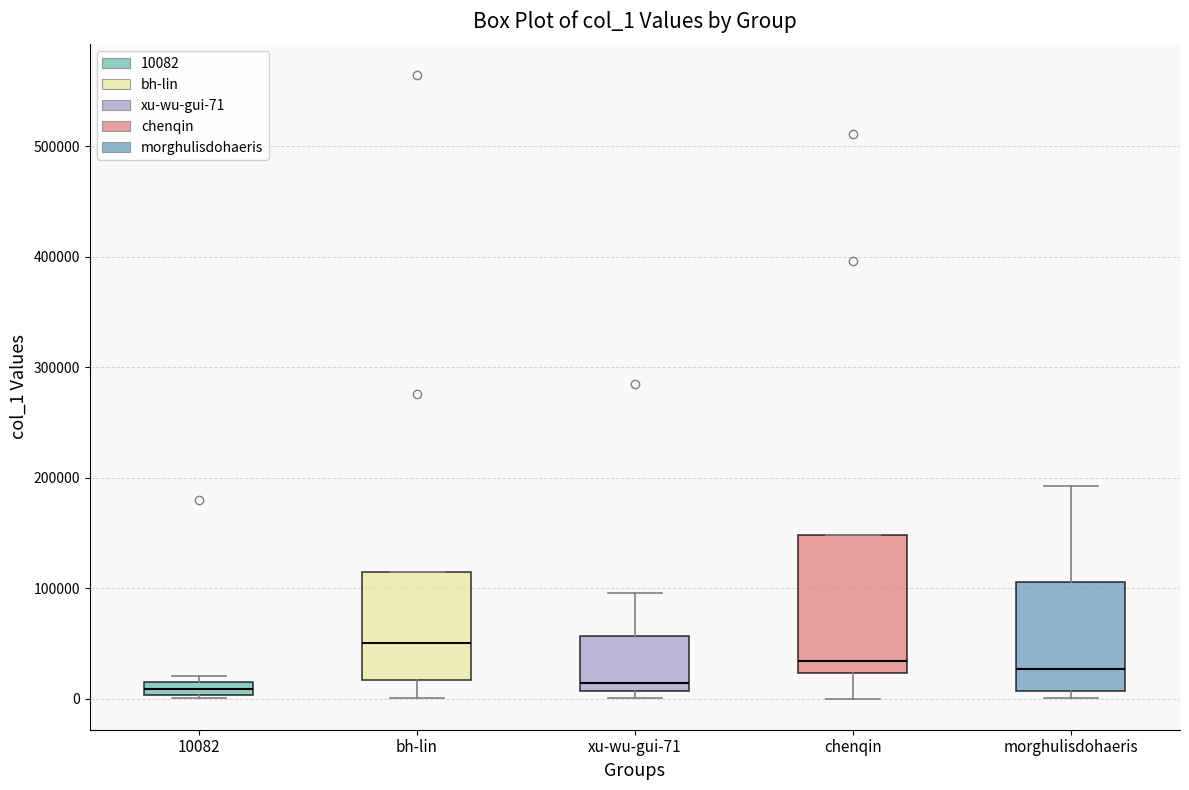

Where does the median line of the box for morghulisdohaeris sit on the y-axis? The values are not printed on the chart, so give them approximately, as read against the axis.

30000